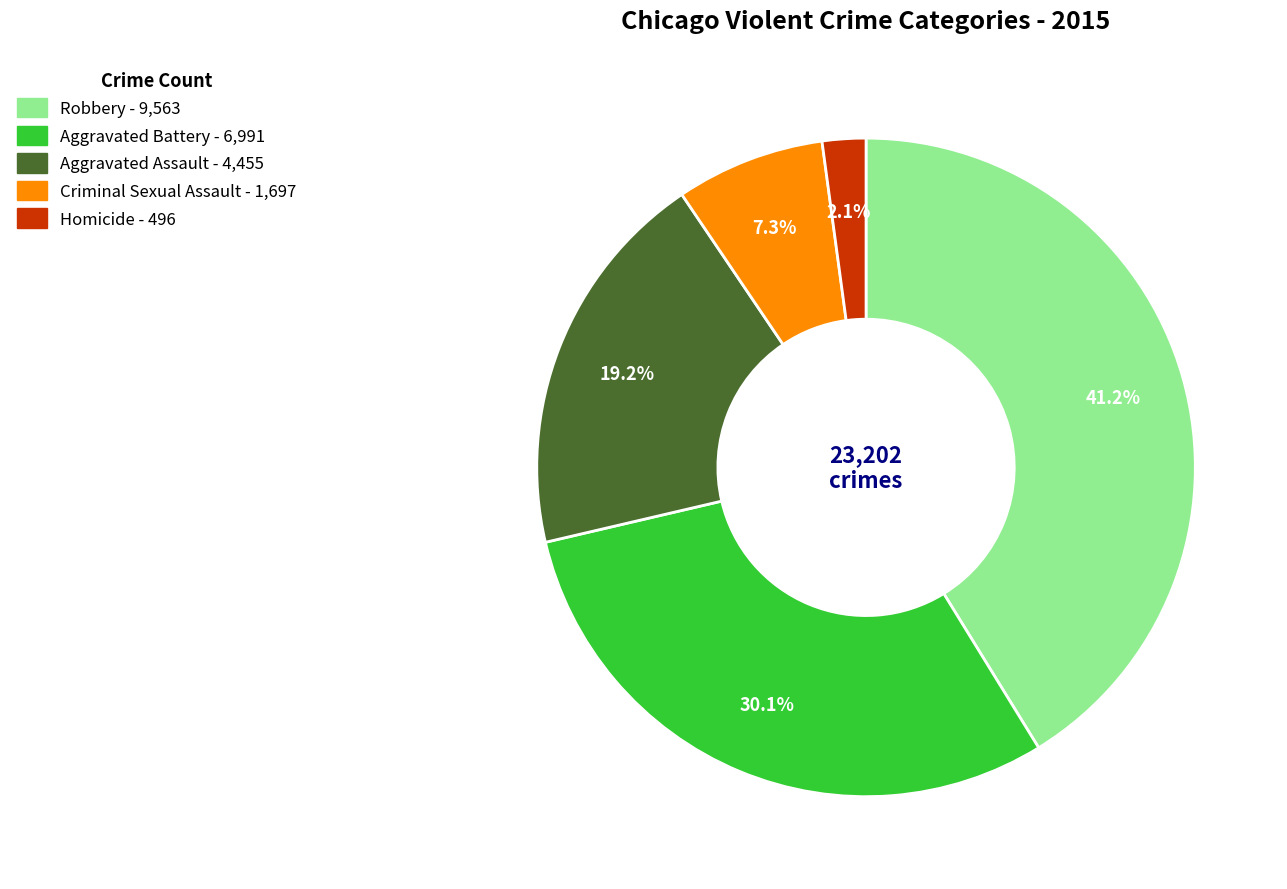

Does any single category account for the majority?

No